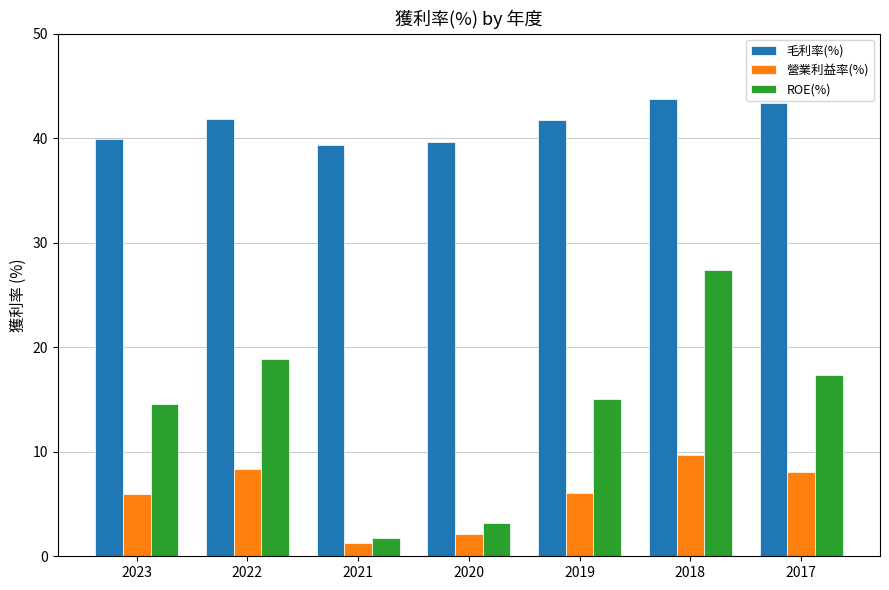

What is the value of the 營業利益率(%) bar at the 6th from the left?

9.7